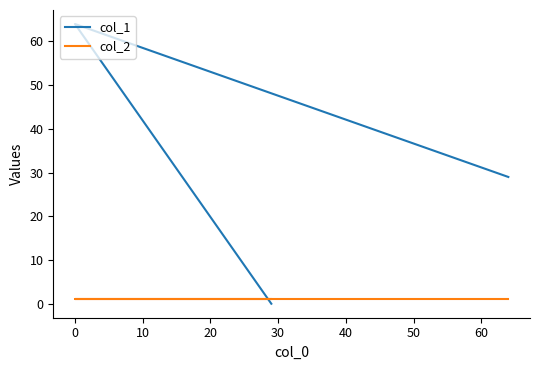

What value does the col_2 series have at 0?

1